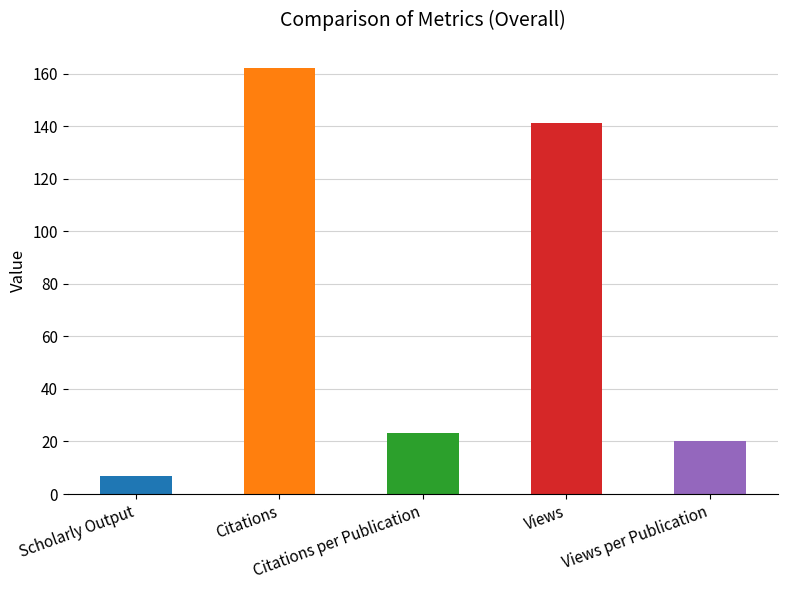

What is the value of the 4th bar from the left?

141.0